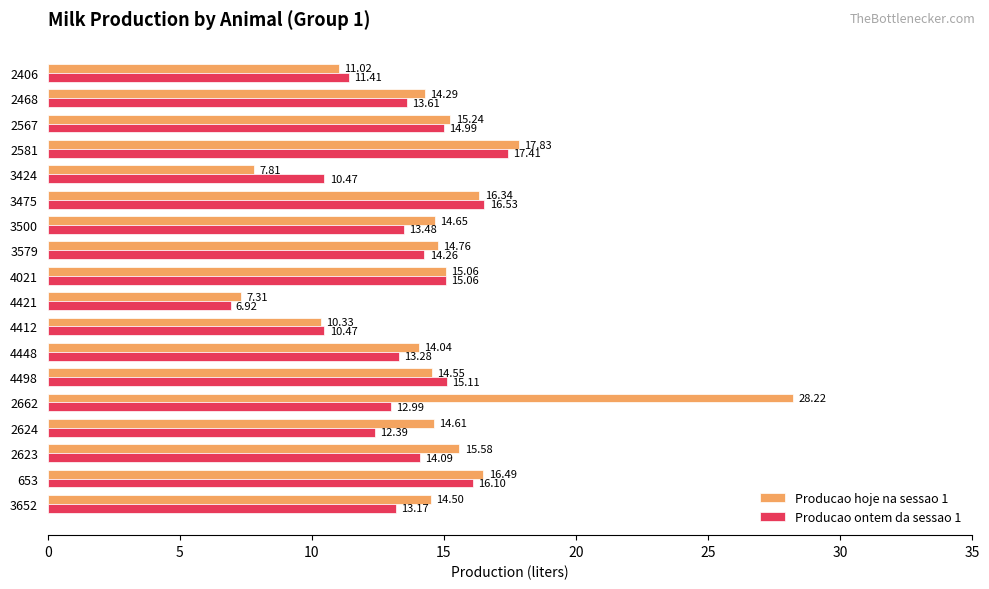

How many distinct data groups are displayed?

2